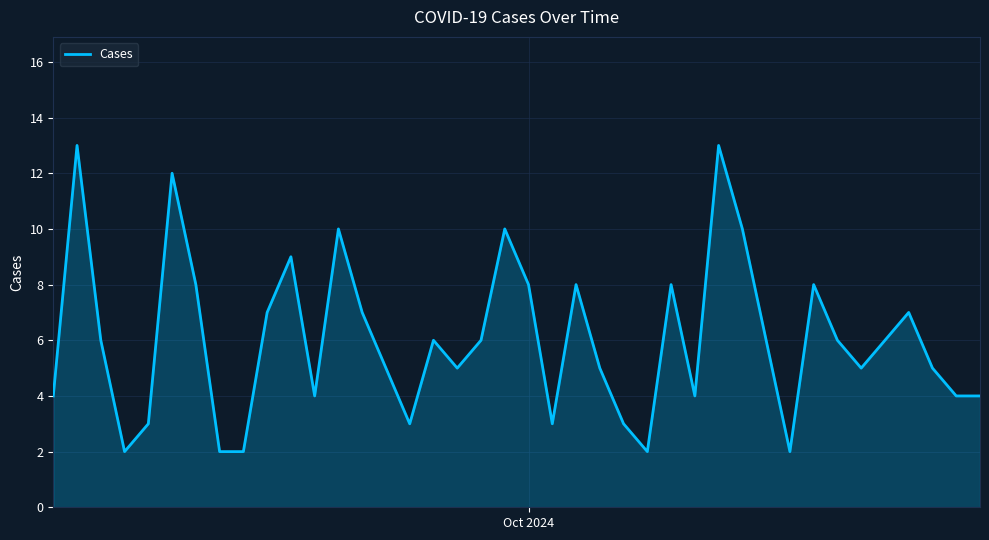

What is the difference between the maximum and minimum values?

11